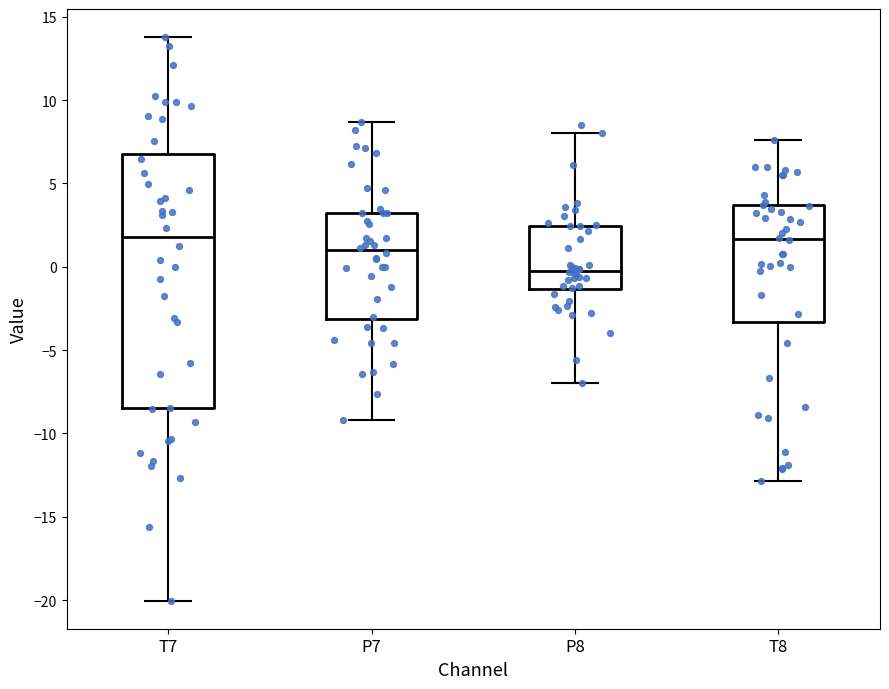

Reading left to right, transcribe this box plot: for each box, give where its median line is, the range the box spans, and where its two whiskers end, as read against the y-axis. The values are not printed on the chart, so give them approximately, as read against the axis.

T7: median 2.0, box -8.5 to 7.0, whiskers -20.0 to 14.0
P7: median 1.0, box -3.0 to 3.0, whiskers -9.0 to 8.5
P8: median 0.0, box -1.5 to 2.5, whiskers -7.0 to 8.0
T8: median 1.5, box -3.5 to 3.5, whiskers -13.0 to 7.5